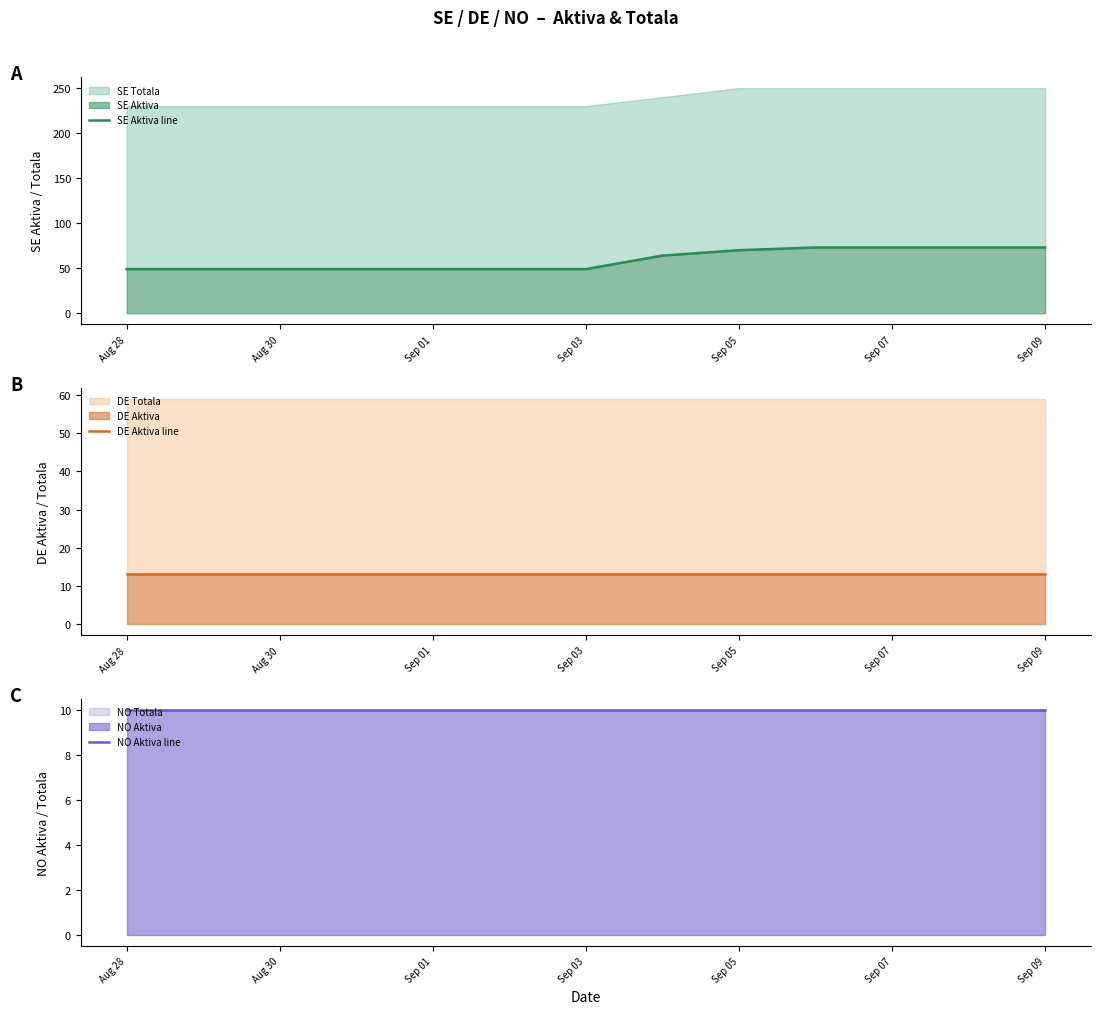

What is the highest value of the NO Aktiva line series?

10